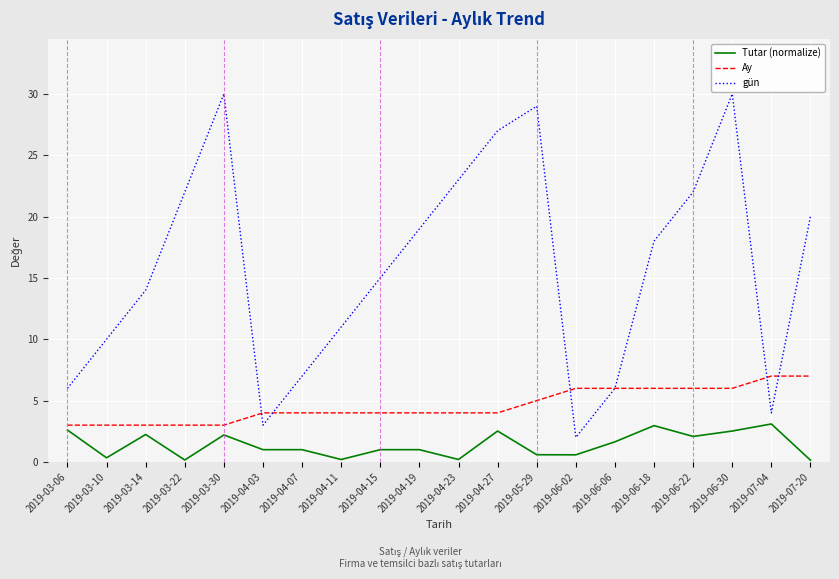

True or false: gün and Tutar (normalize) cross at least once.

False